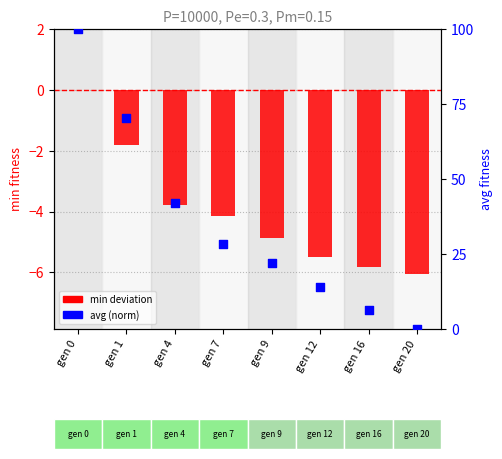

What are all the series names shown in the legend?

min deviation, avg (norm)